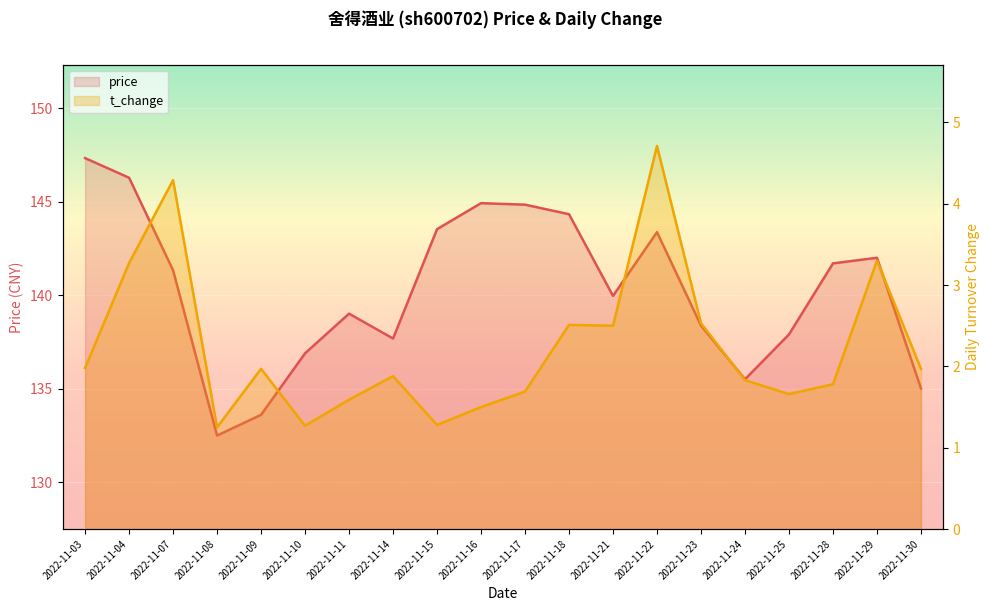

Reading right to left, what are all the values shown in this chart?

price: 2022-11-30=135.0	2022-11-29=142.0	2022-11-28=141.7	2022-11-25=137.9	2022-11-24=135.5	2022-11-23=138.4	2022-11-22=143.4	2022-11-21=140.0	2022-11-18=144.3	2022-11-17=144.8	2022-11-16=144.9	2022-11-15=143.5	2022-11-14=137.7	2022-11-11=139.0	2022-11-10=136.9	2022-11-09=133.6	2022-11-08=132.5	2022-11-07=141.3	2022-11-04=146.3	2022-11-03=147.3
t_change: 2022-11-30=2.0	2022-11-29=3.3	2022-11-28=1.8	2022-11-25=1.7	2022-11-24=1.8	2022-11-23=2.5	2022-11-22=4.7	2022-11-21=2.5	2022-11-18=2.5	2022-11-17=1.7	2022-11-16=1.5	2022-11-15=1.3	2022-11-14=1.9	2022-11-11=1.6	2022-11-10=1.3	2022-11-09=2.0	2022-11-08=1.2	2022-11-07=4.3	2022-11-04=3.3	2022-11-03=2.0